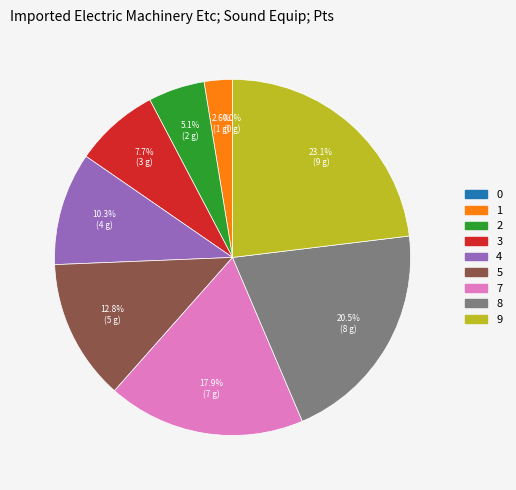

Does 5 represent more than half of the total?

No